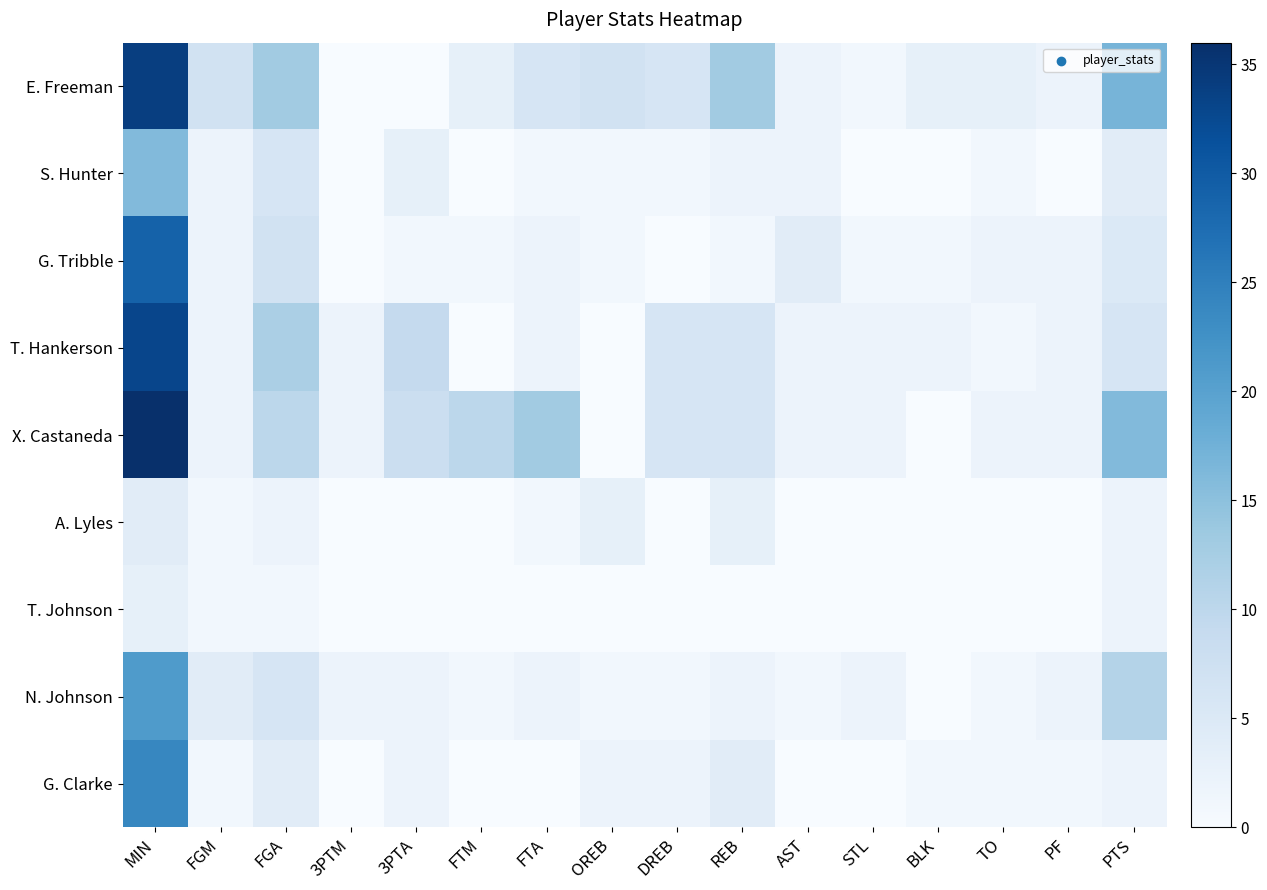

How many categories are shown in the chart?

16